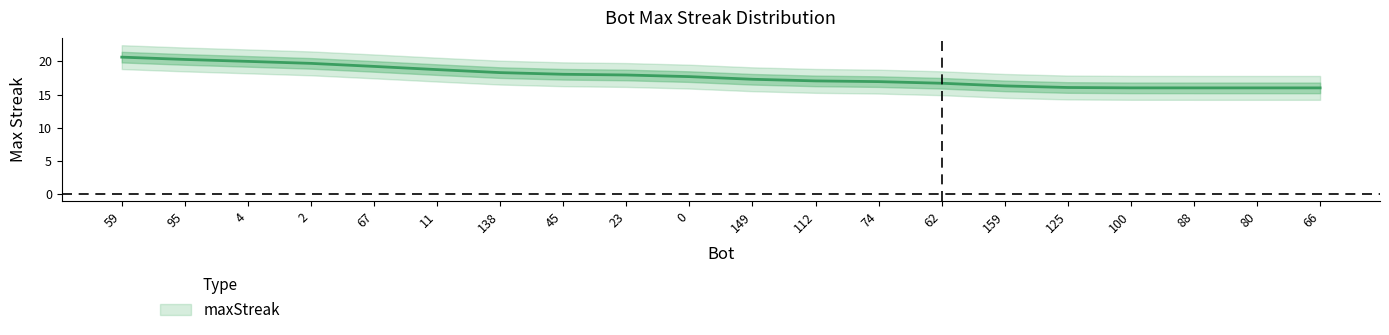

What is the approximate value at 66?

16.0